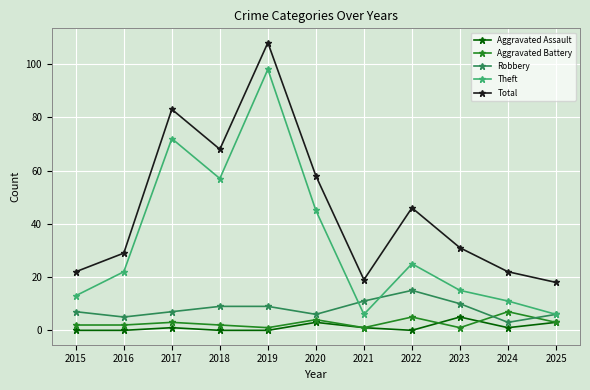

What is the difference between the maximum and minimum values in the Total series?

90